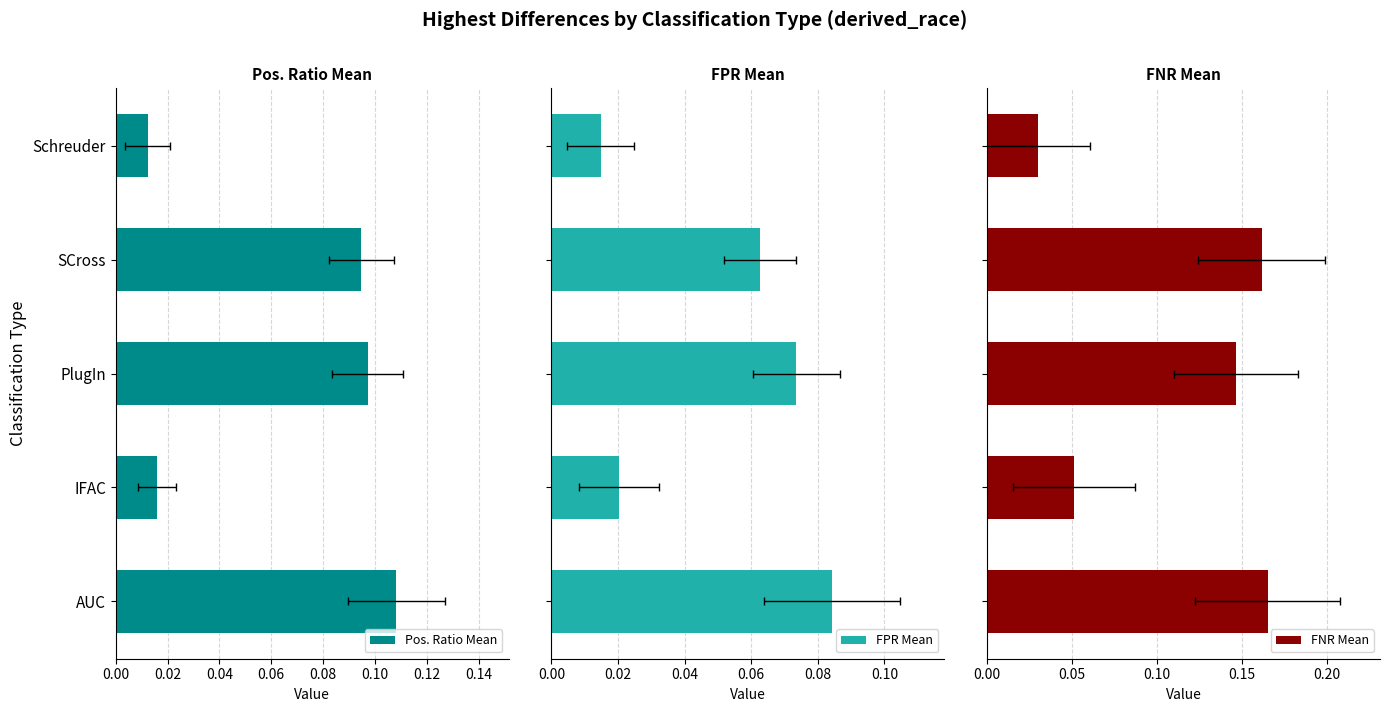

True or false: FNR Mean has a value of 0.1 at SCross.

False